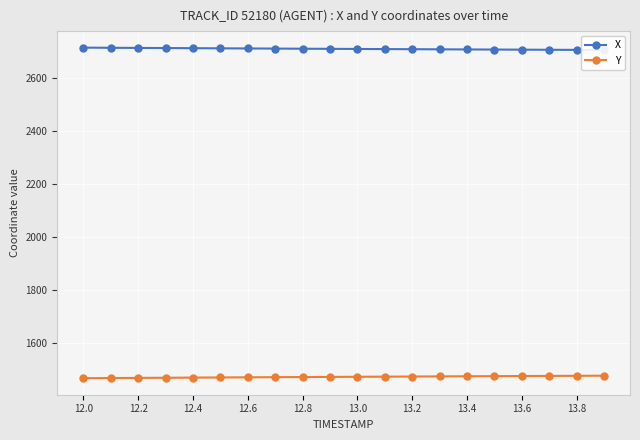

How many values in the Y series are below 1472?

10